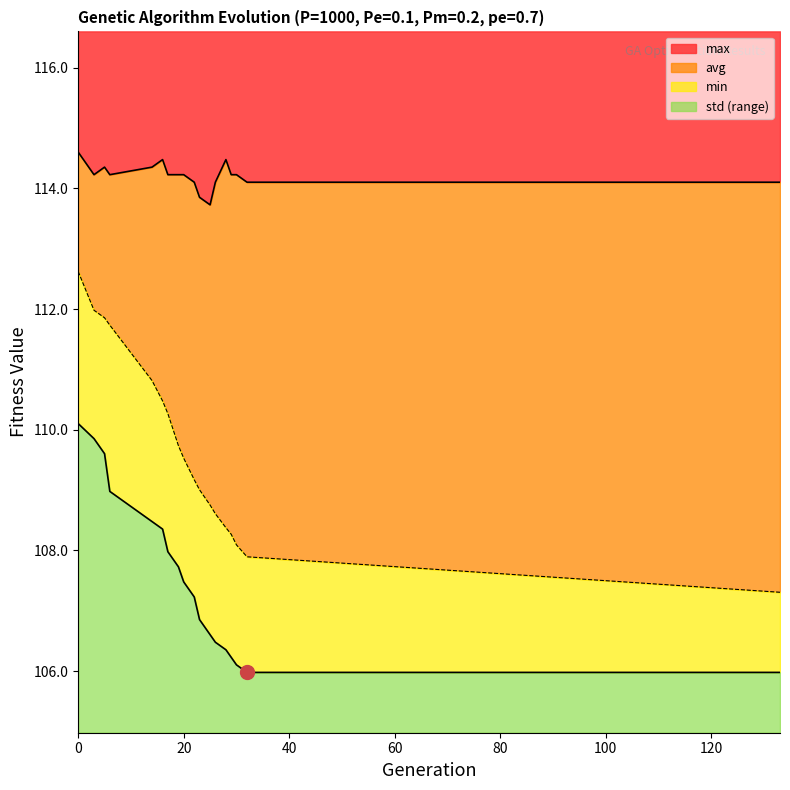

Rank the categories by avg value from highest to lowest.

0, 3, 5, 6, 14, 16, 17, 19, 20, 22, 23, 25, 26, 28, 29, 30, 32, 133